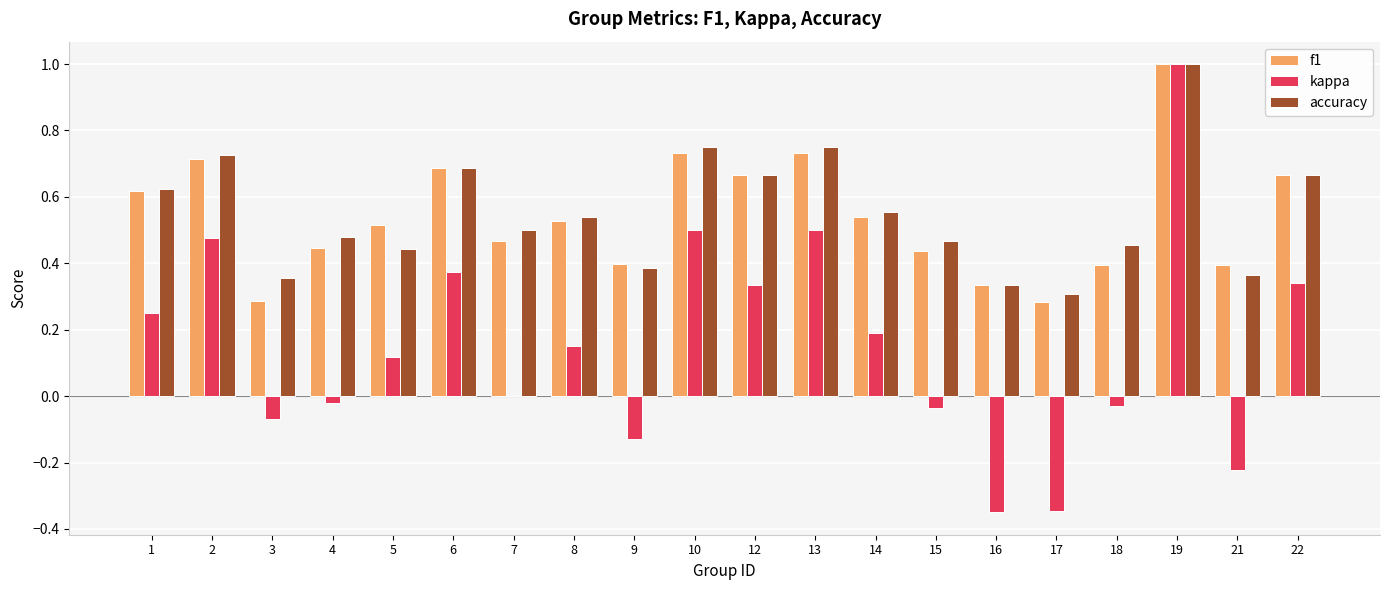

Where is kappa nearest to the value 0?

7